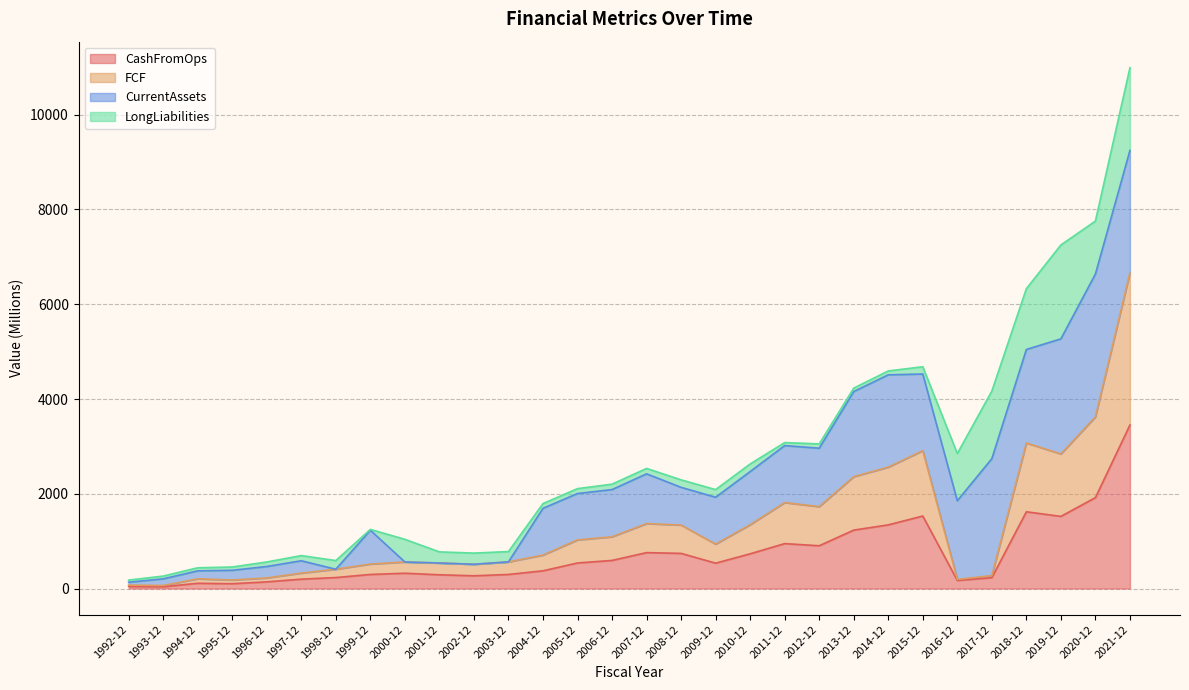

How many lines are shown in the chart?

4